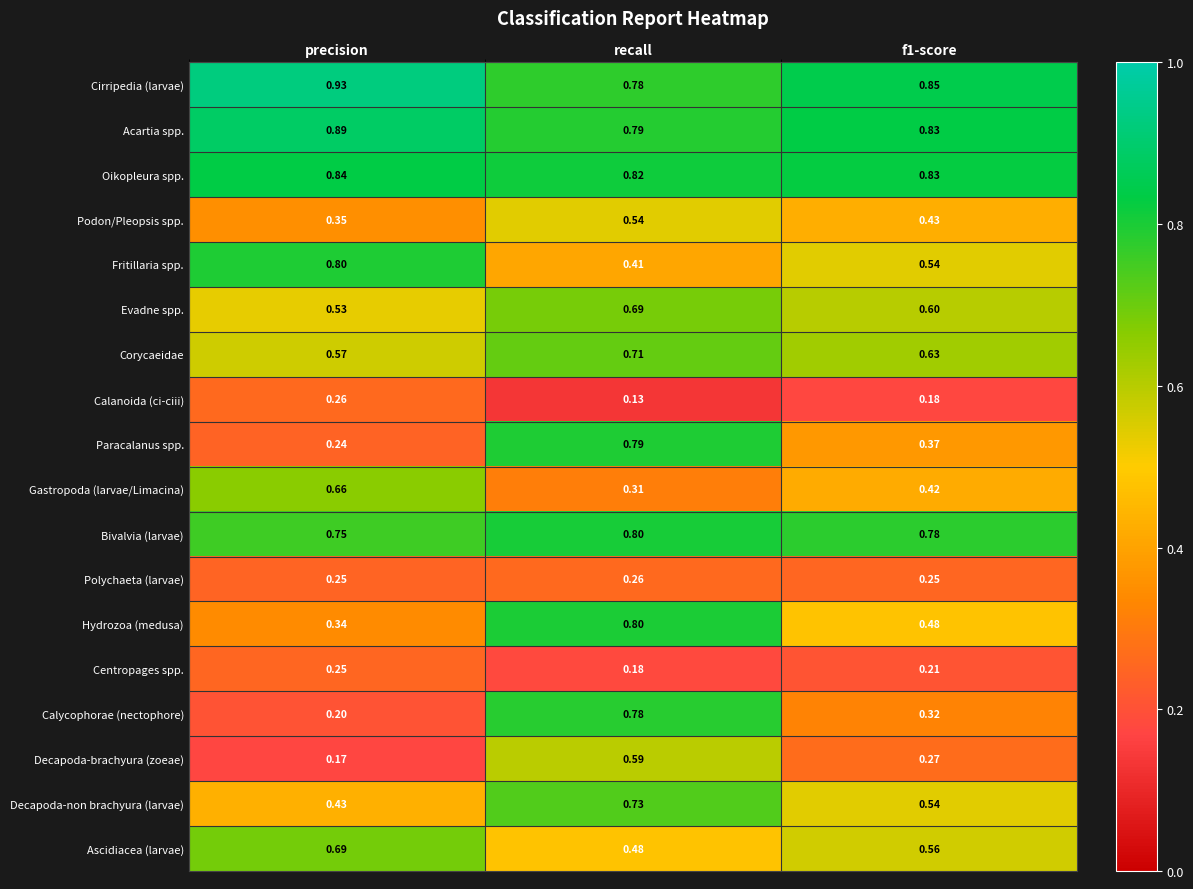

Which series has the largest total across all categories?

Cirripedia (larvae)